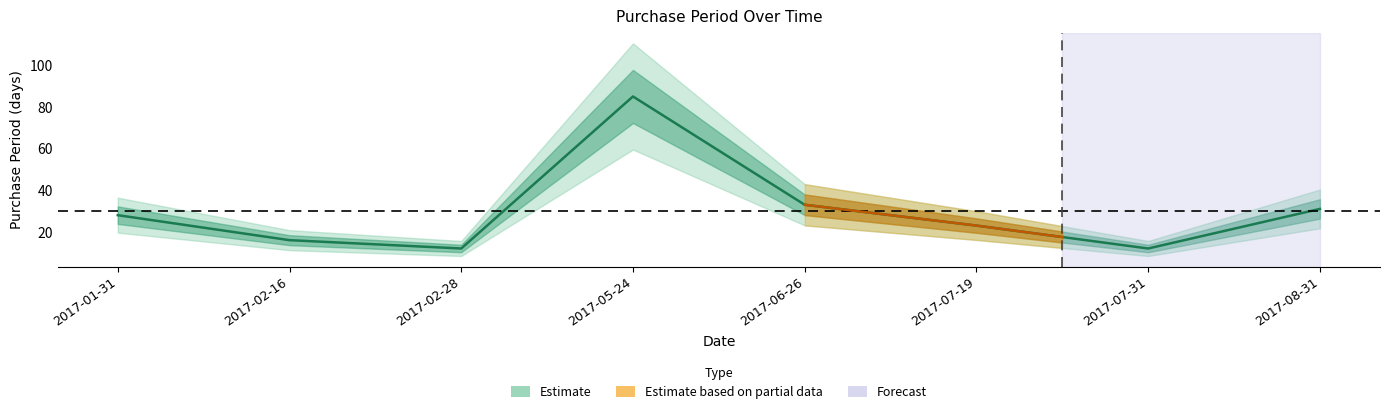

The value at 2017-06-26 is 23. True or false?

False